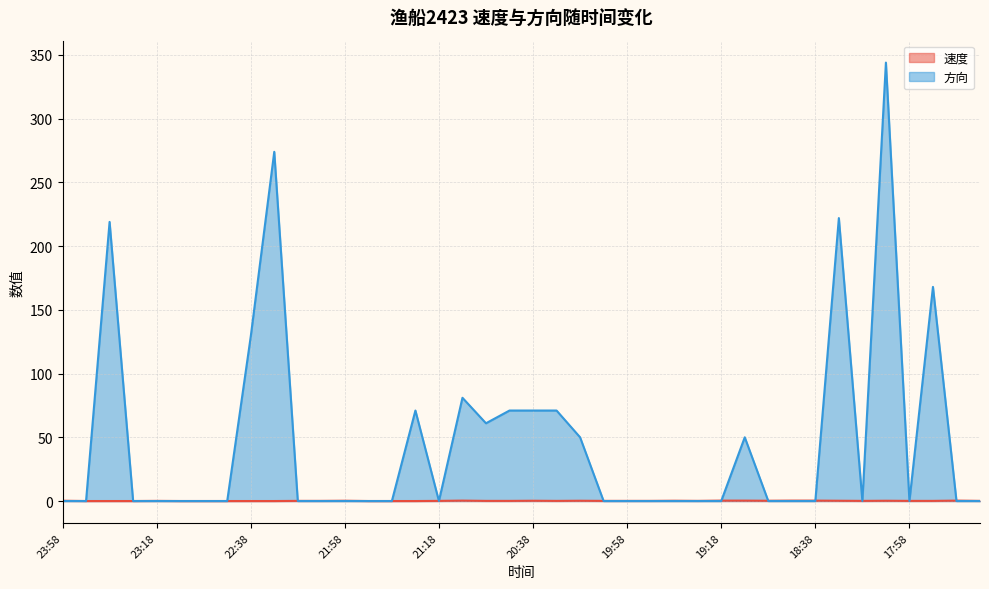

At how many categories does at least one series exceed 177?

4